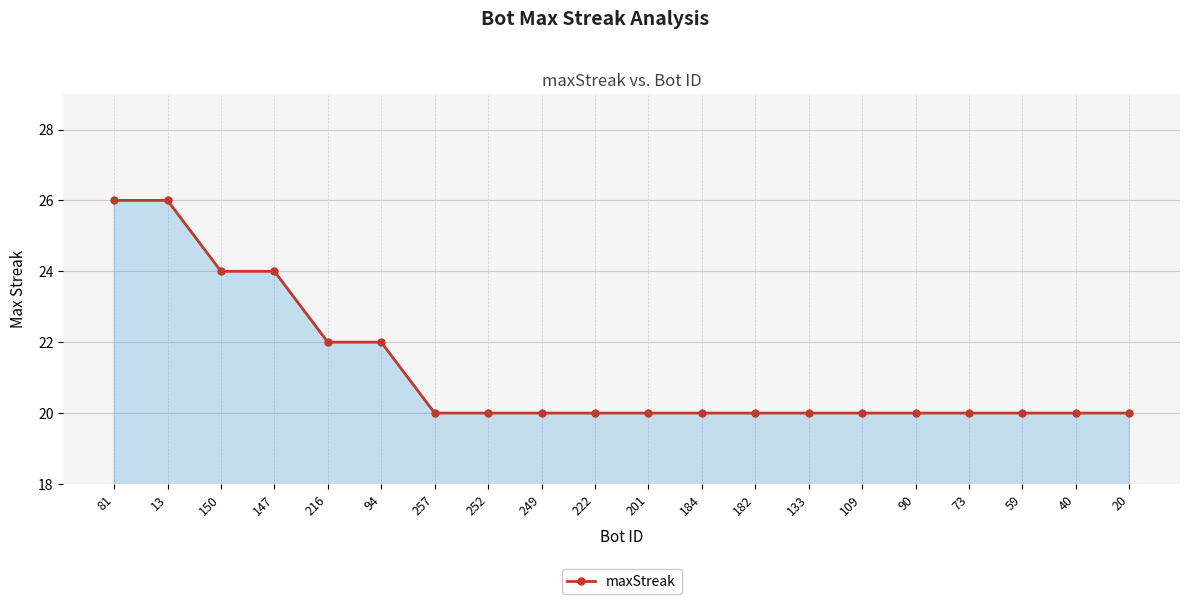

What is the minimum value shown in the chart?

20